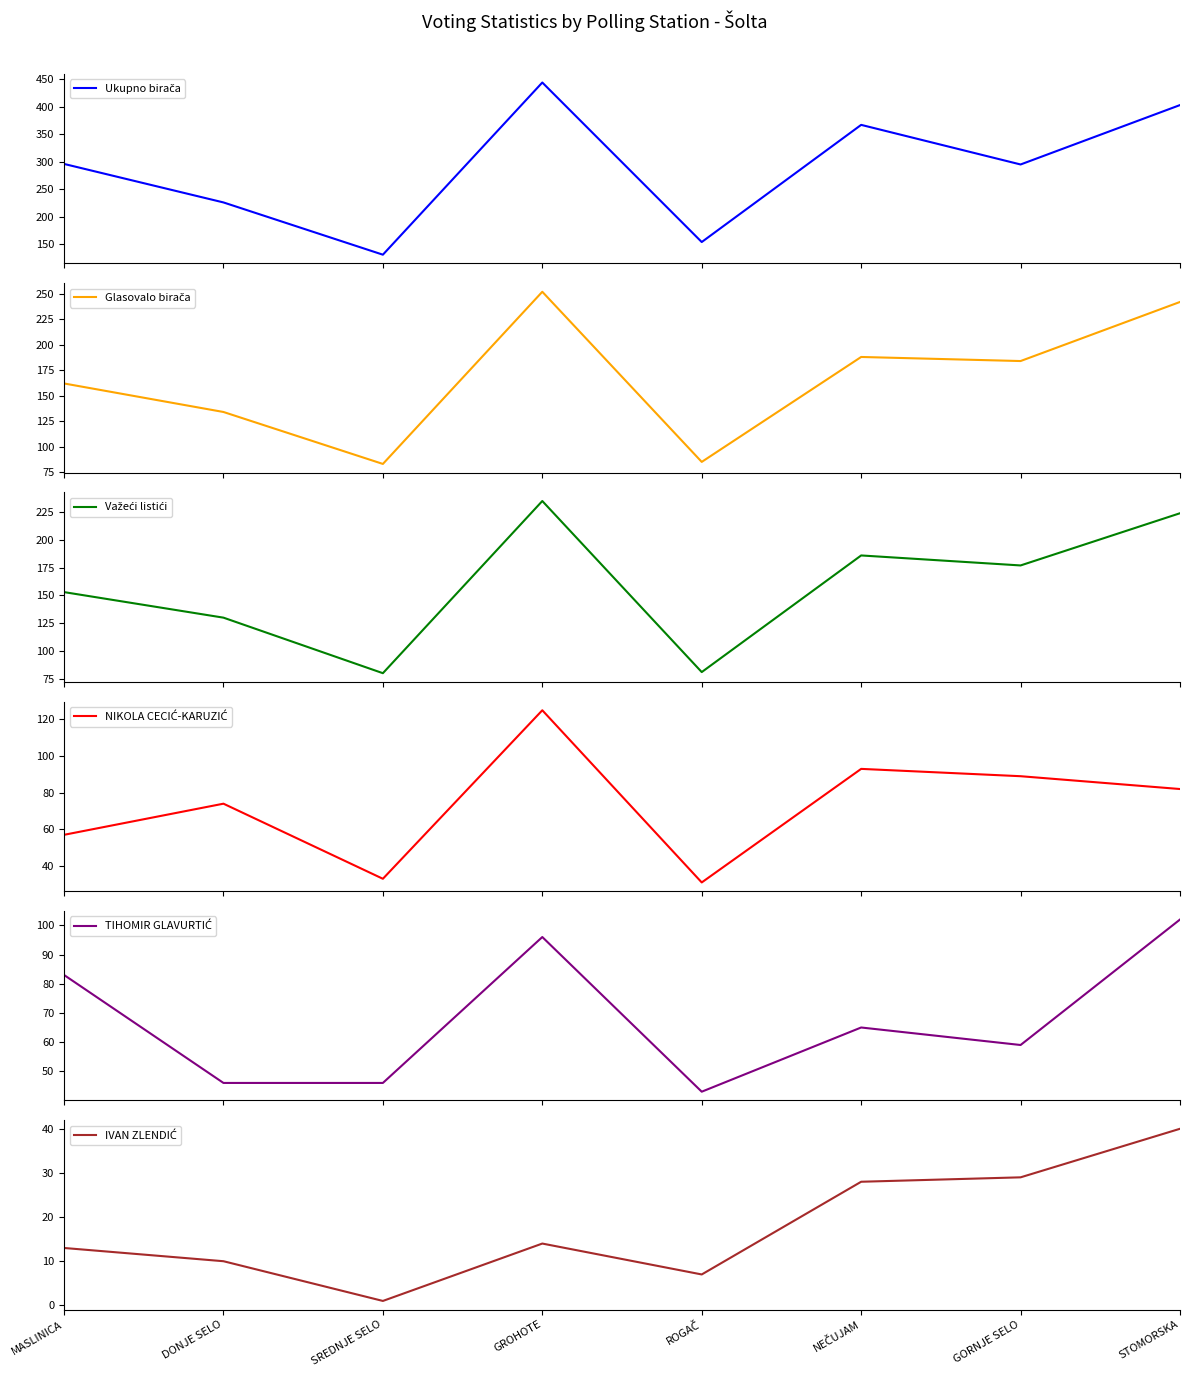

Which series has the largest total across all categories?

Ukupno birača